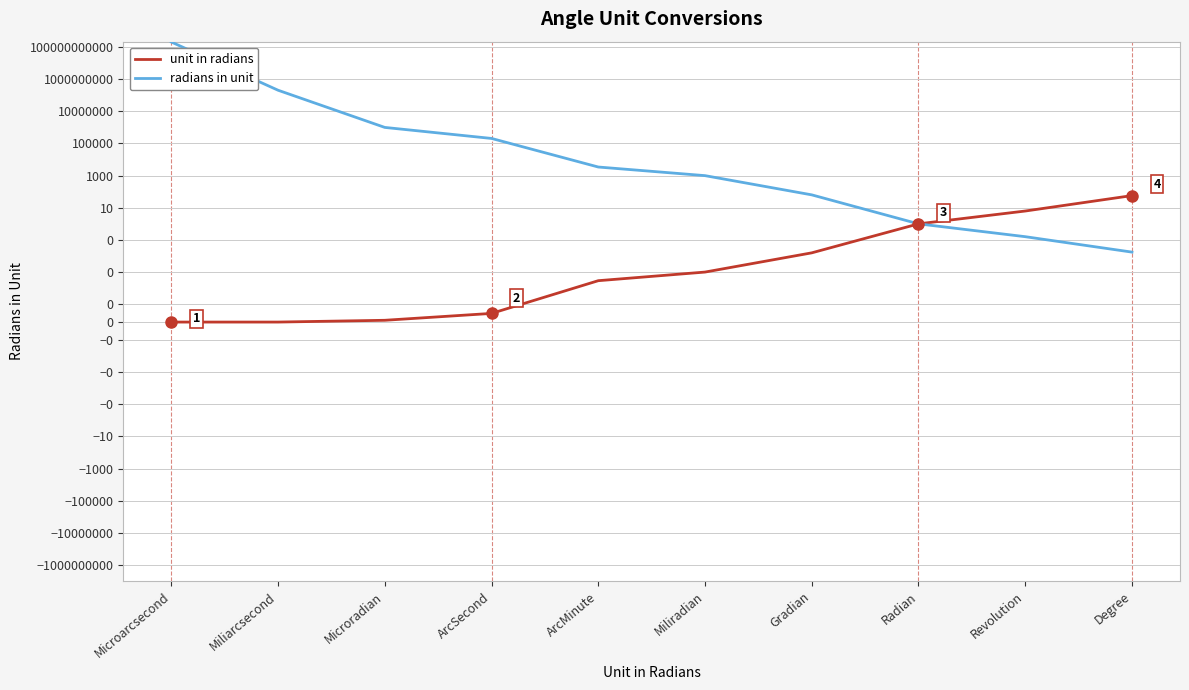

What is the difference between the maximum and minimum values in the unit in radians series?

57.3